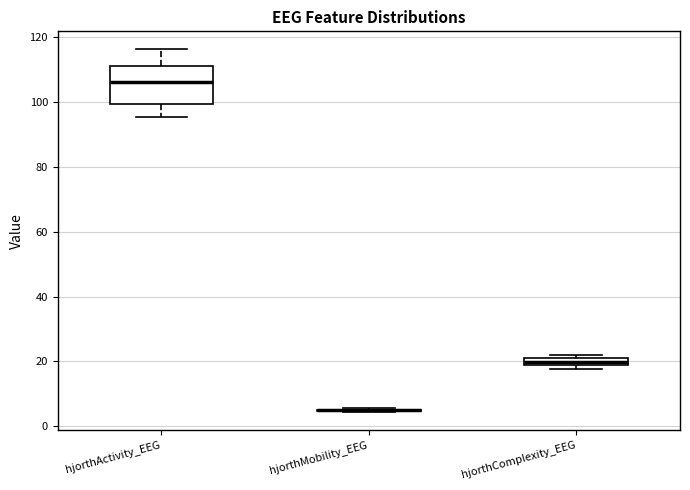

Comparing the boxes themselves (not the whiskers), which one is the tallest?

hjorthActivity_EEG